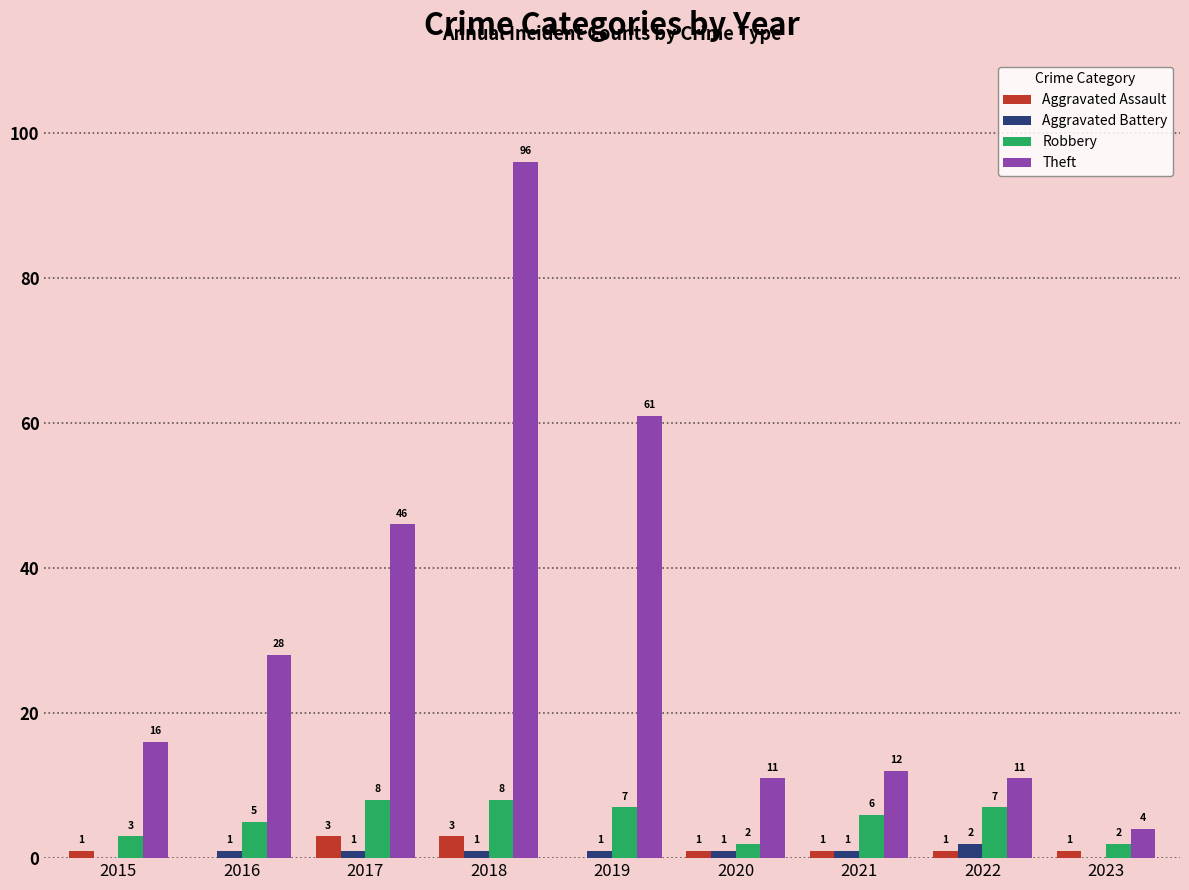

How many values in Aggravated Assault are above zero?

7